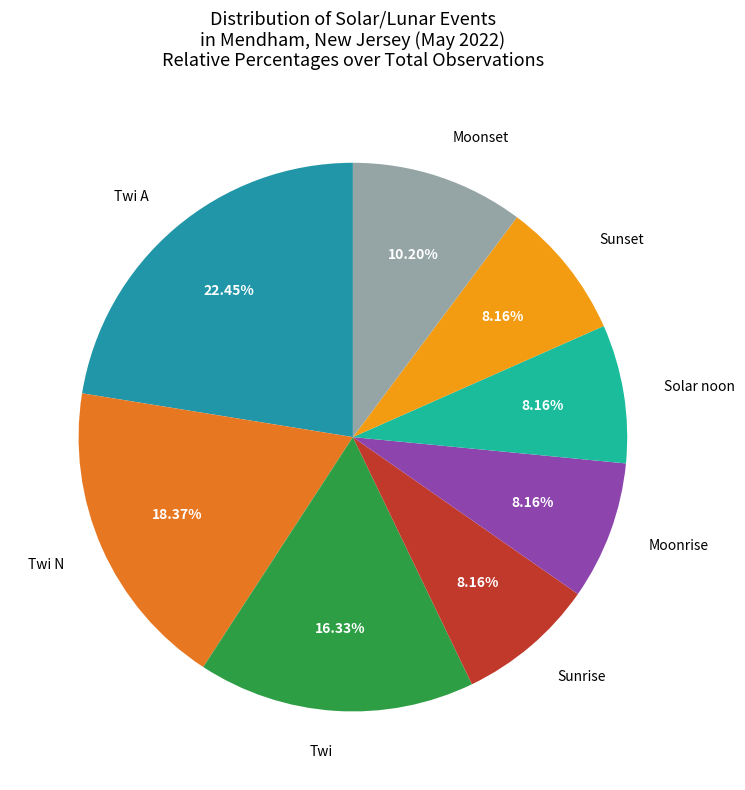

Count the number of slices in the pie.

8